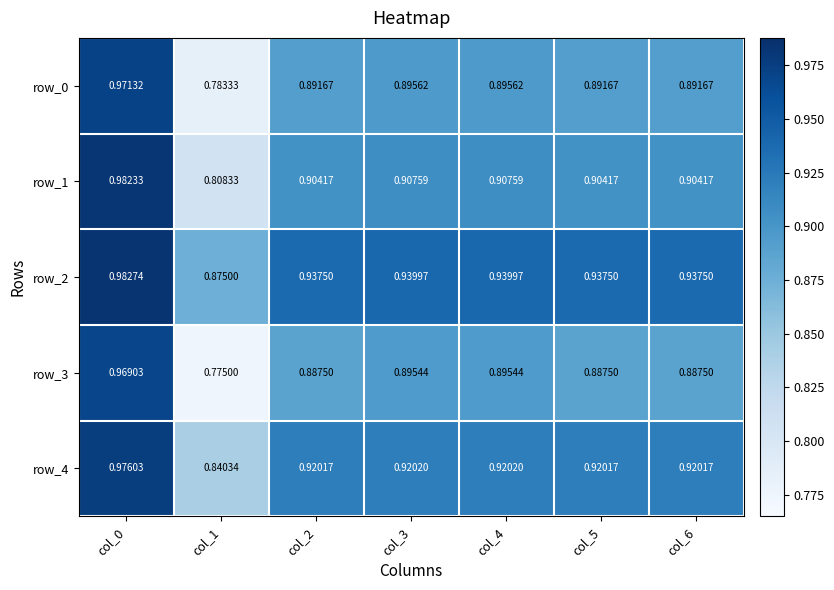

Is the value of row_0 at col_0 greater than the value of row_2 at col_0?

No